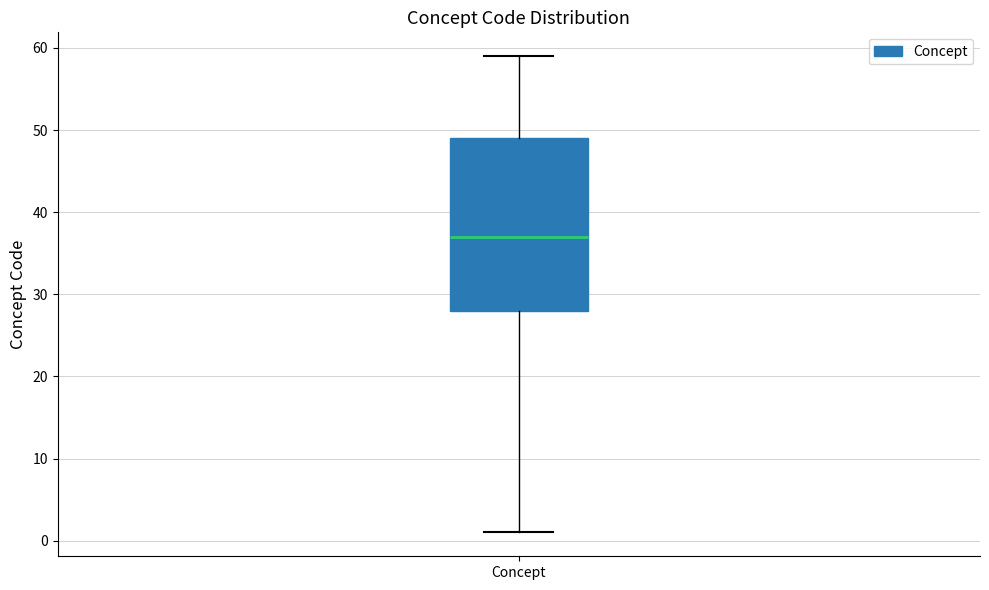

Transcribe this box plot: give where the median line is, the range the box spans, and where the two whiskers end, as read against the y-axis. The values are not printed on the chart, so give them approximately, as read against the axis.

median 37, box 28 to 49, whiskers 1 to 59